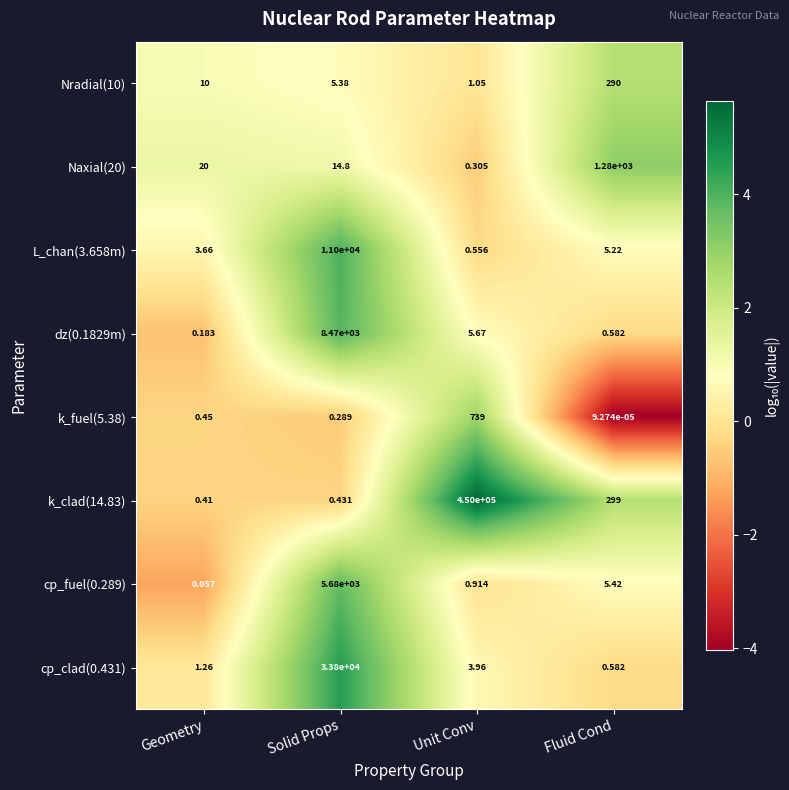

At how many categories does at least one series exceed 5?

4